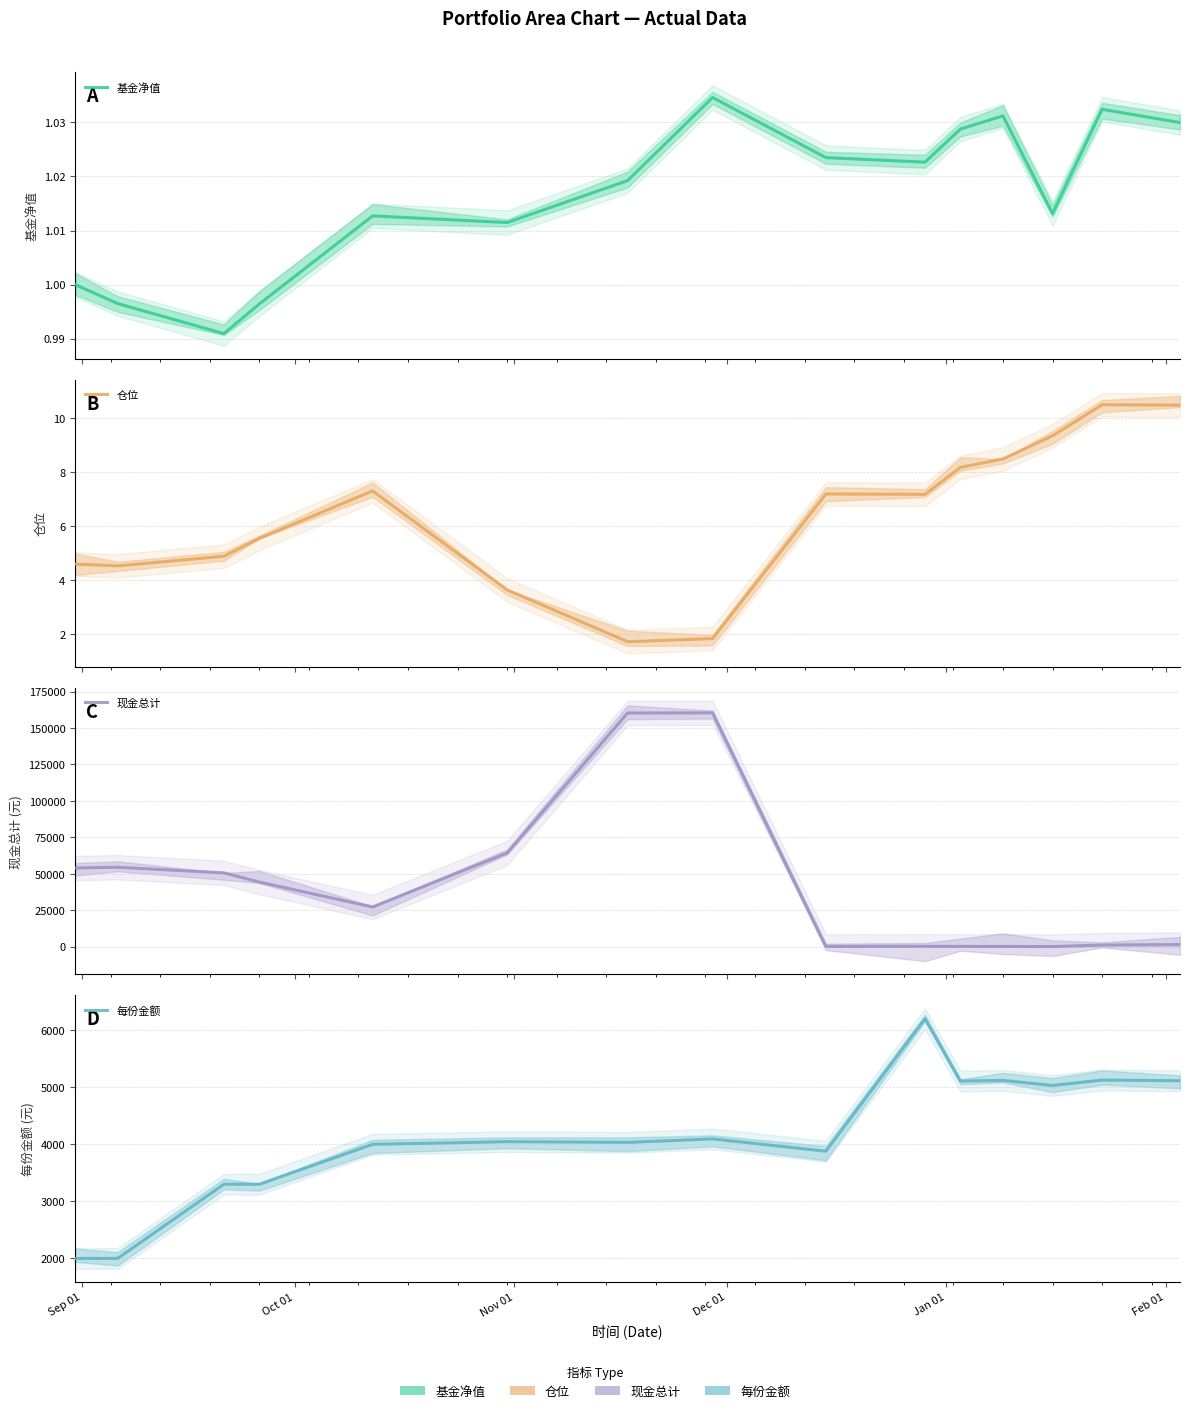

Reading left to right, transcribe all the data shown in this chart.

基金净值: 1.0	1.0	1.0	1.0	1.0	1.0	1.0	1.0	1.0	1.0	1.0	1.0	1.0	1.0	1.0
仓位: 4.6	4.5	4.9	5.6	7.3	3.6	1.7	1.8	7.2	7.2	8.2	8.5	9.4	10.5	10.5
现金总计: 54000.0	54482.5	50624.9	44333.6	27224.4	64318.0	160301.4	160421.4	129.8	261.3	177.4	160.0	68.8	1121.6	1435.1
每份金额: 2000.0	2000.0	3300.0	3300.0	4000.0	4045.9	4033.8	4094.6	3879.0	6201.3	5108.1	5120.1	5030.6	5126.2	5114.0